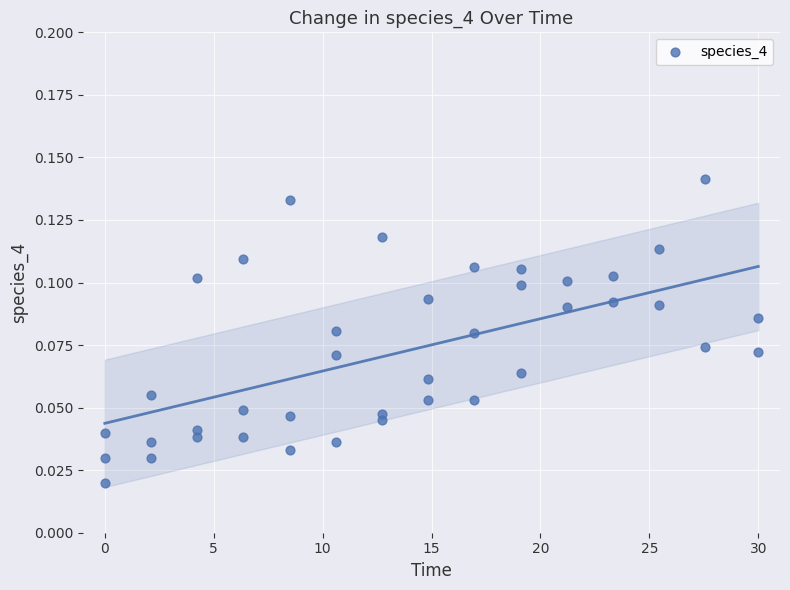

What is the range of X values (max minus min)?

30.0